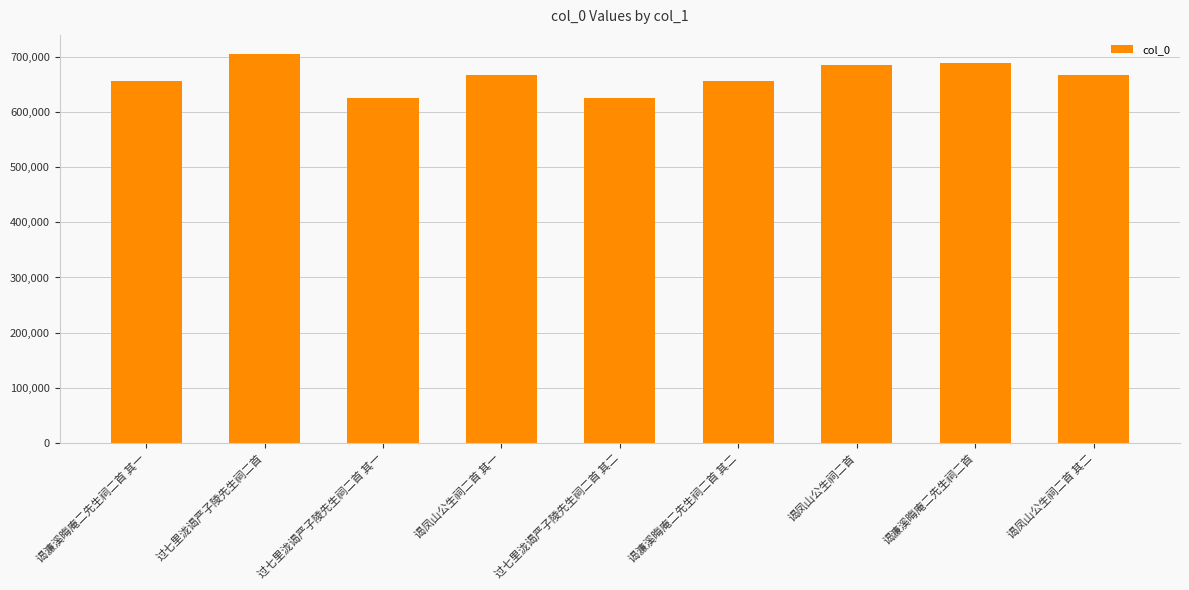

What is the difference between the second highest and minimum values?

63582